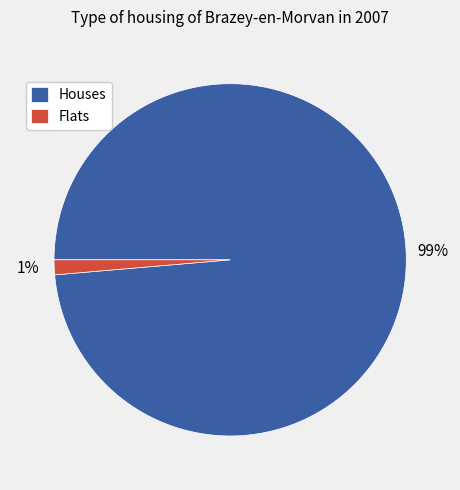

Is the sum of Flats and Houses greater than half?

Yes